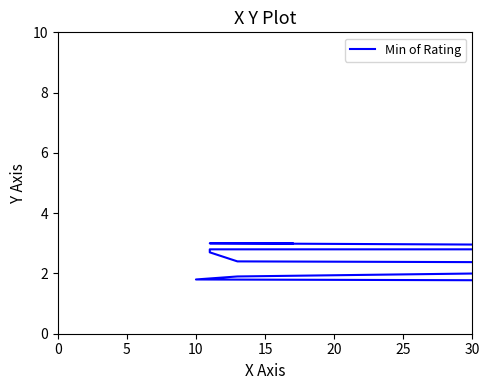

What is the change in value from 25 to 30?

-0.1